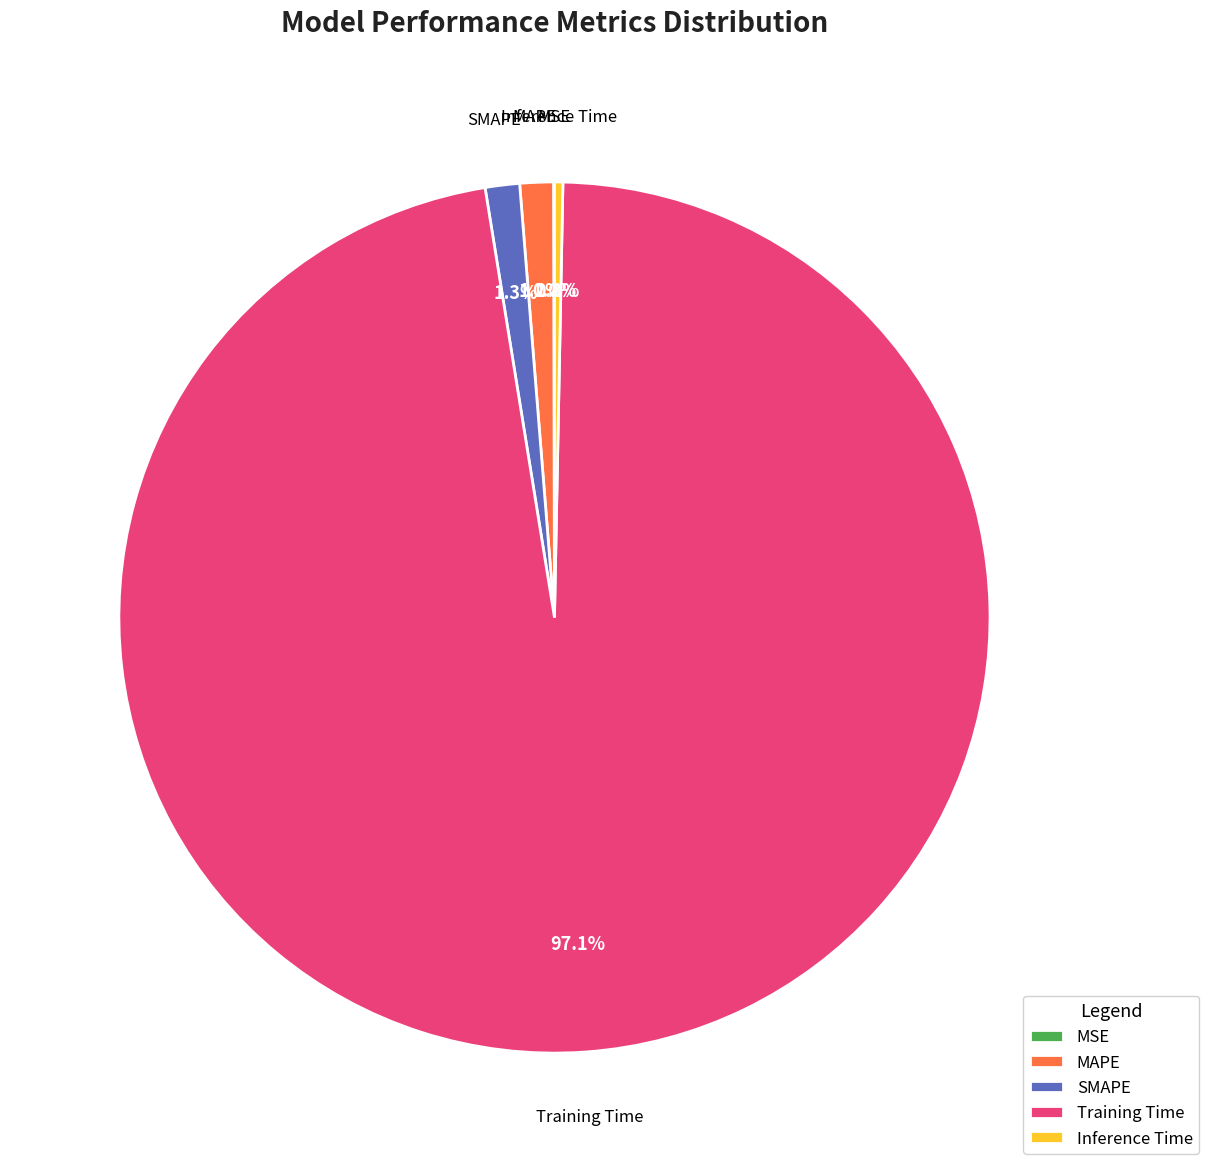

Which slice is the largest?

Training Time